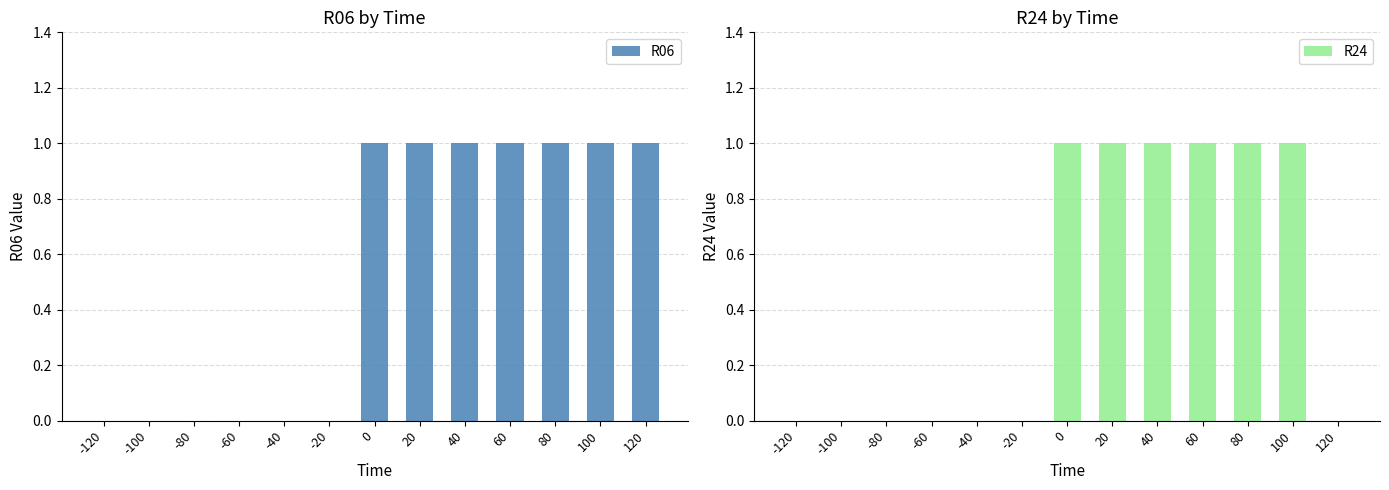

How many bars are there in total?

26